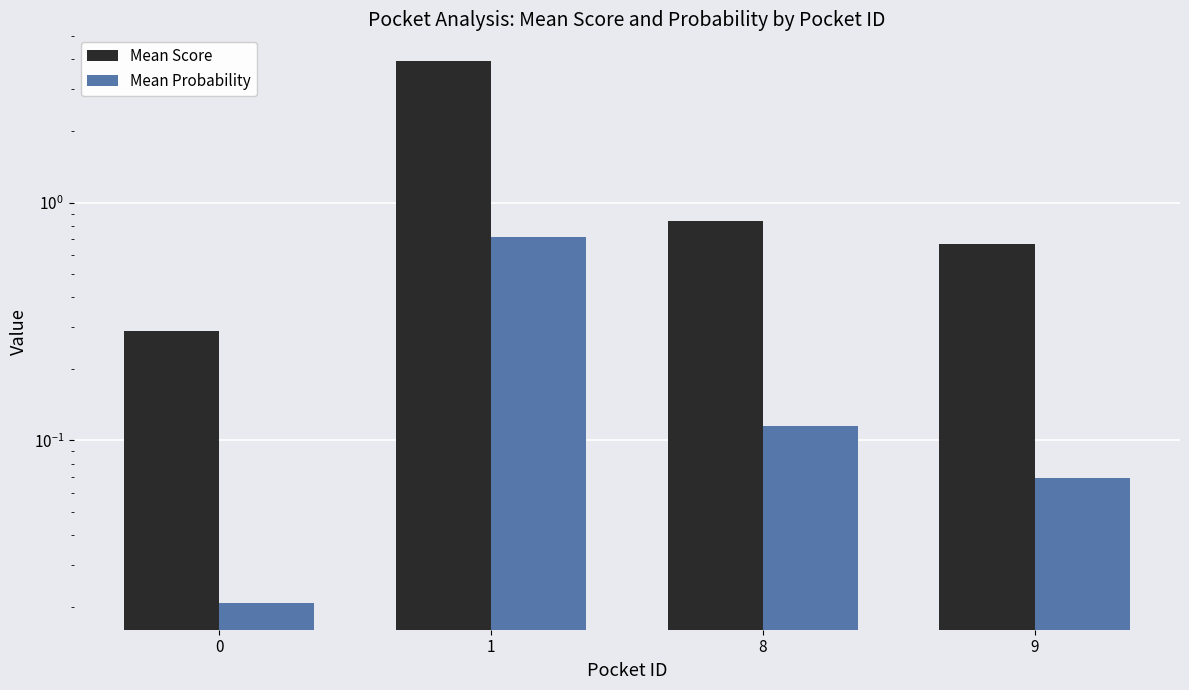

Reading right to left, extract all data points from this chart.

Mean Score: 0.7	0.8	3.9	0.3
Mean Probability: 0.1	0.1	0.7	0.0